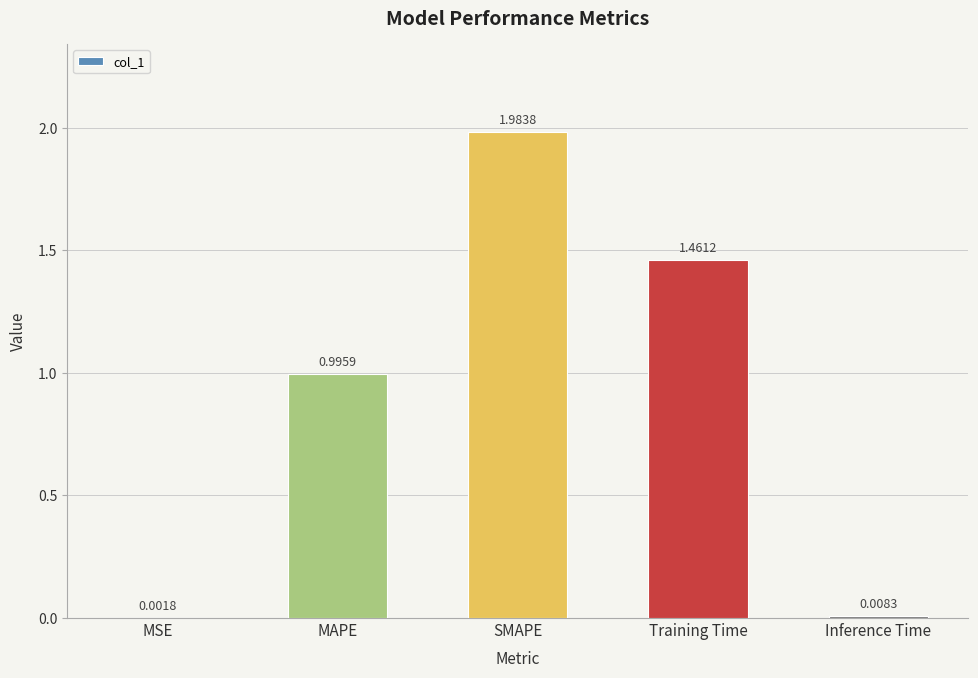

What is the change in value from MAPE to SMAPE?

+1.0